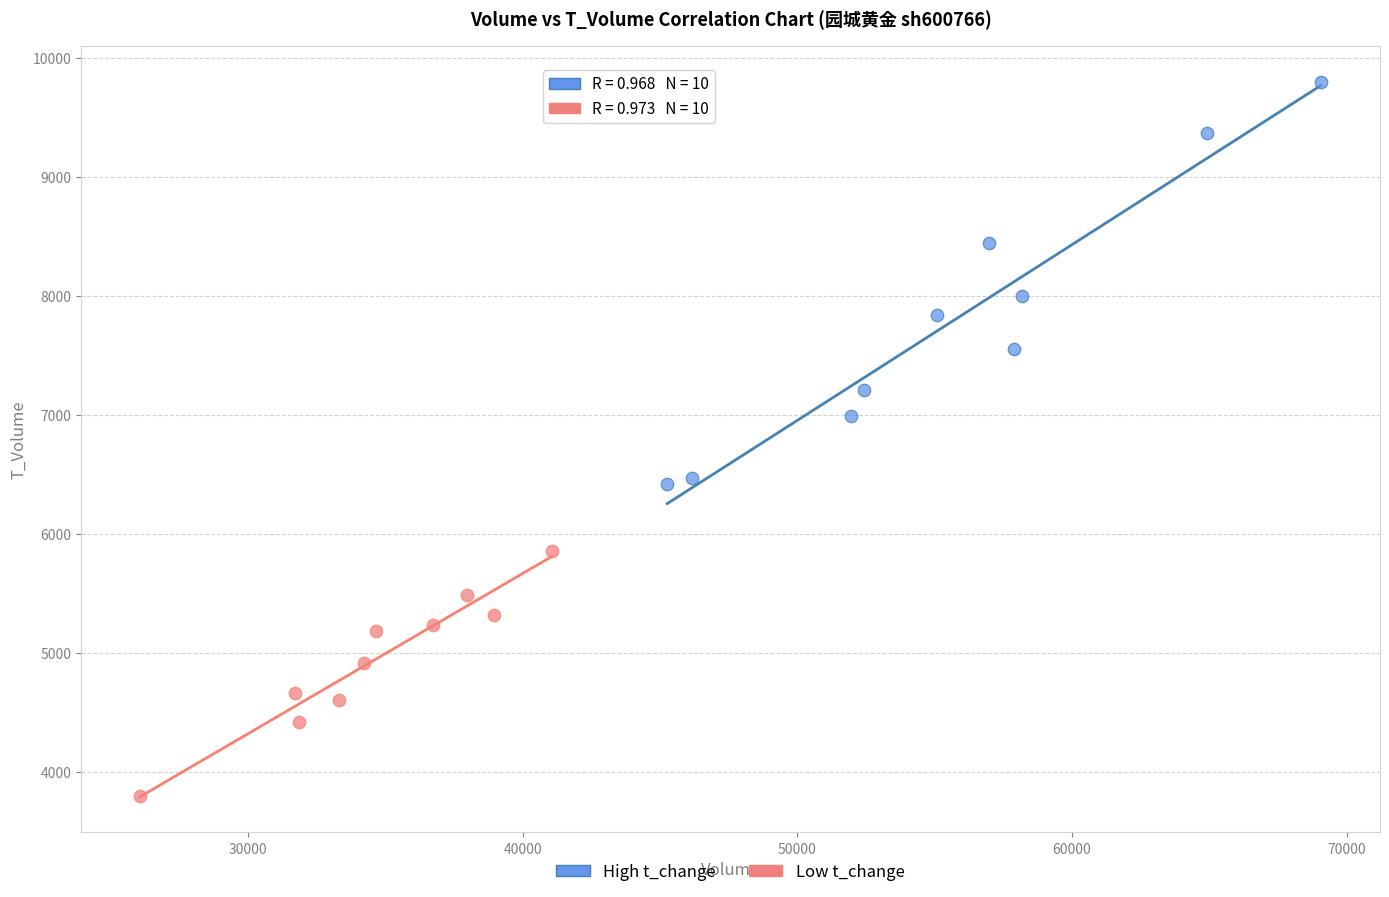

What are all the series names shown in the legend?

High t_change, Low t_change